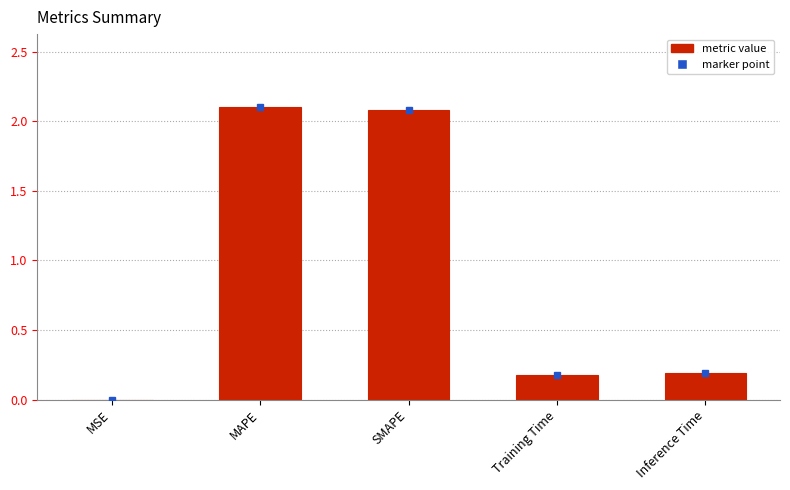

Count the number of categories in the chart.

5